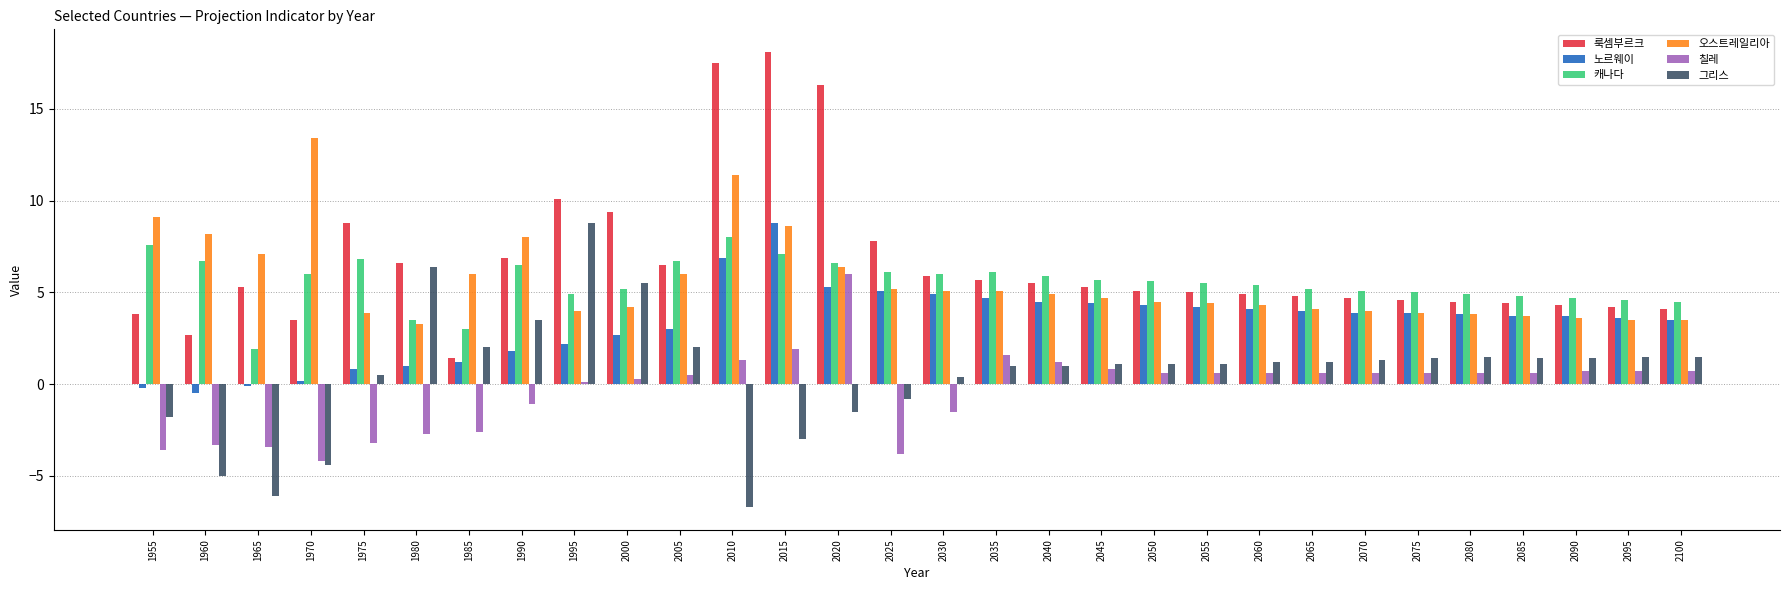

The 칠레 series shows 0.3 at 2000. True or false?

True